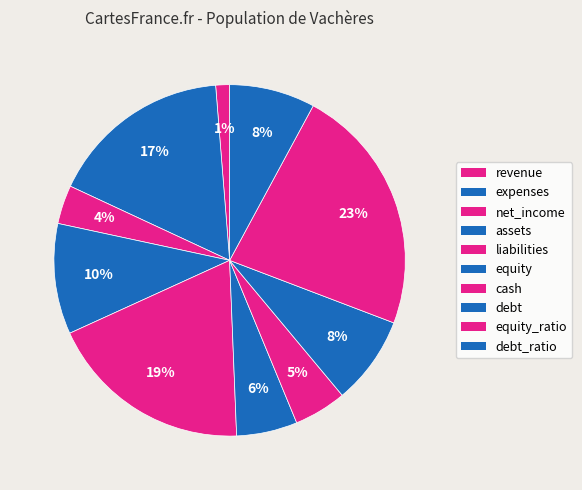

Which has a higher value, net_income or debt_ratio?

debt_ratio